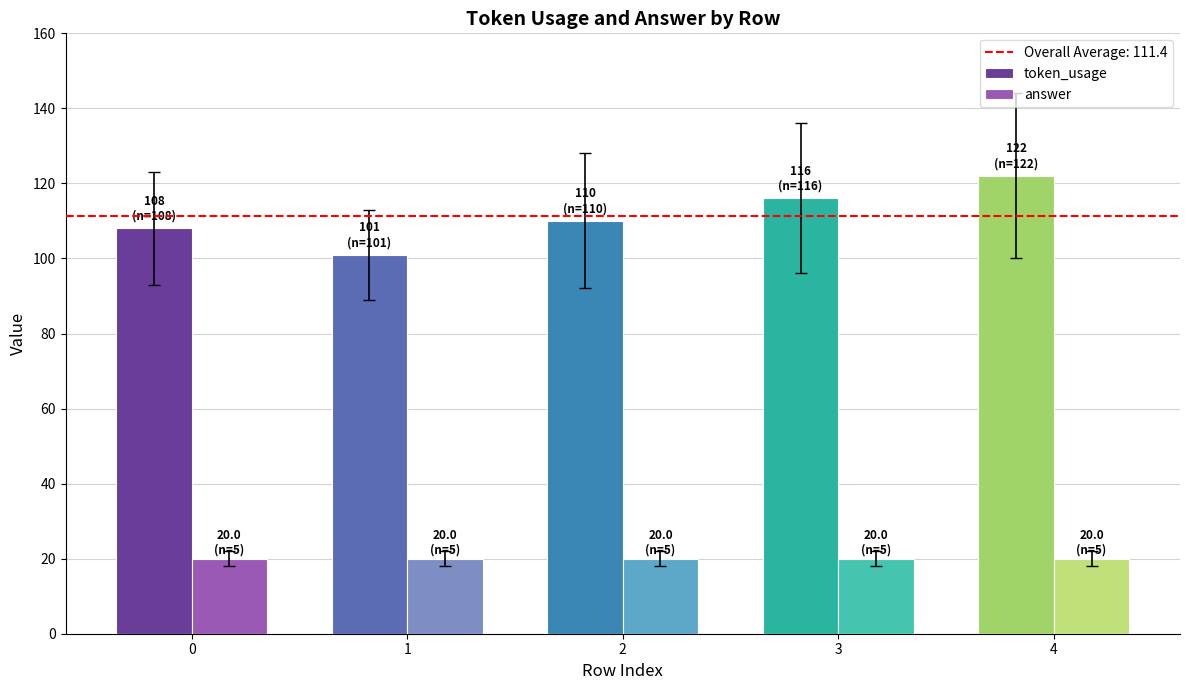

How many bars are there in each group?

2